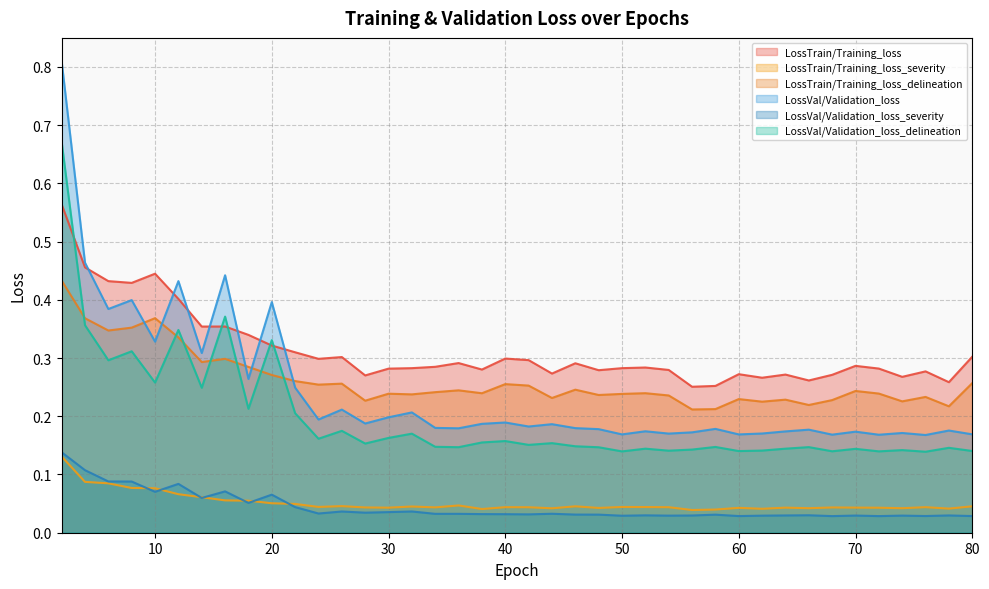

What is the sum of all LossVal/Validation_loss_severity values?

1.8